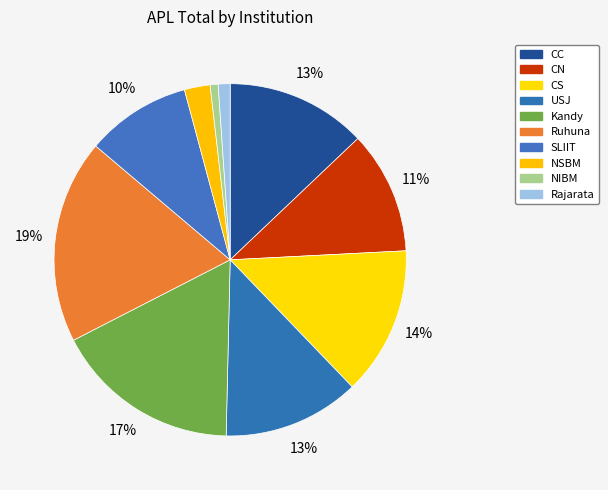

How many slices are in this pie chart?

10